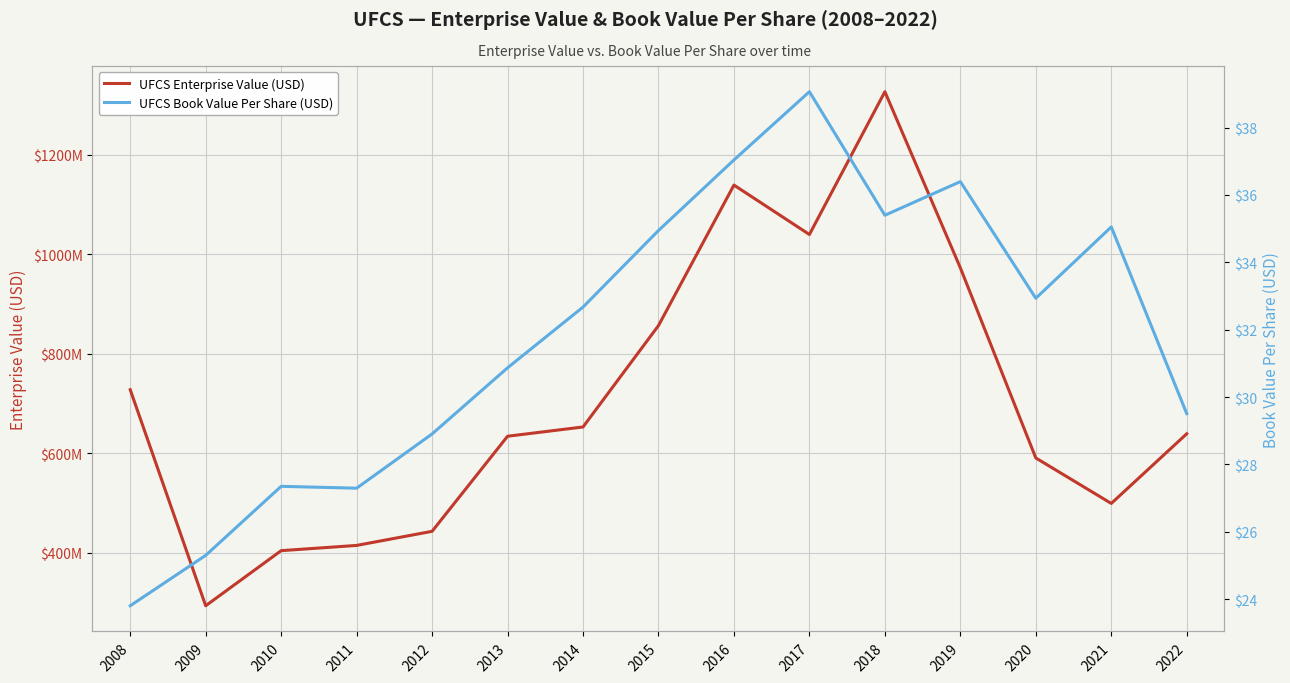

At which label does UFCS Enterprise Value (USD) first exceed 639596365?

2008